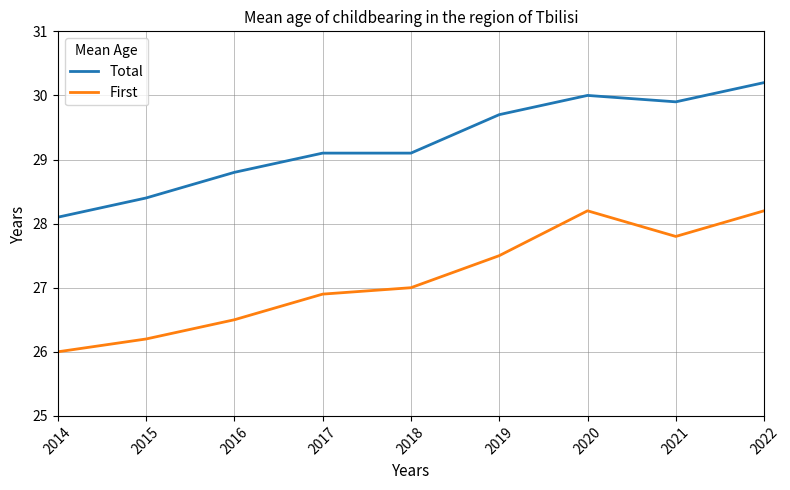

Read the First value at 2018.

27.0